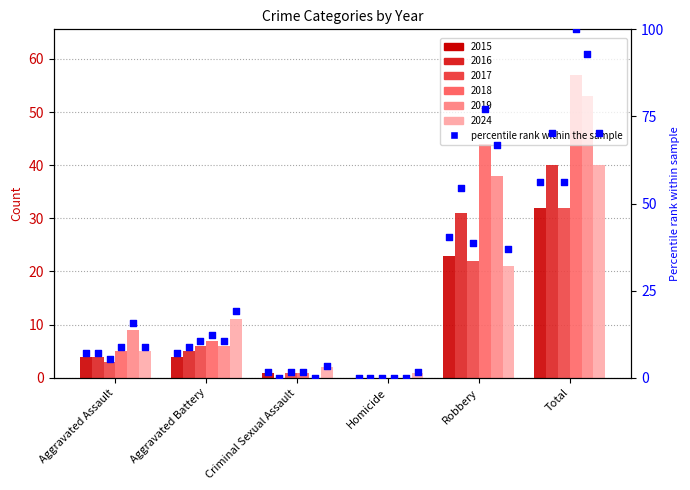

Between Aggravated Battery and Criminal Sexual Assault, which is larger?

Aggravated Battery